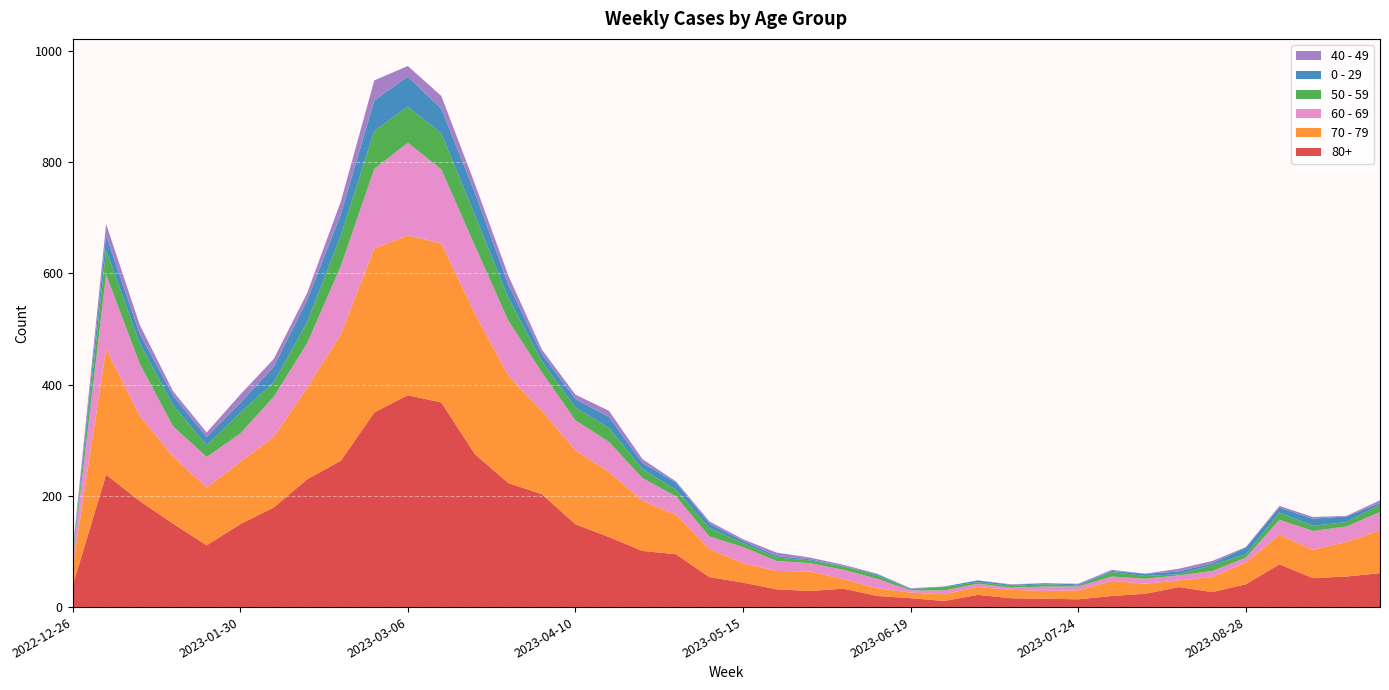

Reading left to right, list all the values displayed in this chart.

80+: 38	238	191	150	111	149	179	230	263	350	381	368	275	223	203	149	126	101	95	54	44	32	29	33	20	16	11	22	16	15	14	20	24	36	27	41	77	52	55	61
70 - 79: 32	226	153	121	104	112	127	165	227	295	287	286	253	193	150	133	117	90	71	50	35	33	35	17	14	10	12	14	15	14	16	27	18	12	27	39	53	51	62	77
60 - 69: 16	134	94	54	55	51	72	80	123	143	167	133	122	99	69	54	54	41	33	23	29	18	15	17	17	4	7	6	4	8	7	8	9	9	11	9	27	34	28	33
50 - 59: 5	44	37	38	21	37	26	38	55	68	65	65	55	41	20	23	25	16	12	15	7	6	5	6	6	2	6	3	3	4	2	8	5	2	11	6	13	9	8	13
0 - 29: 4	26	17	17	15	18	28	39	38	55	54	44	40	24	13	15	20	11	13	8	4	3	2	1	2	1	1	3	2	2	2	2	4	5	3	12	9	13	10	3
40 - 49: 4	21	16	8	8	15	14	13	23	36	19	23	16	16	8	8	11	7	2	4	3	6	3	2	1	1	0	0	1	0	1	2	0	5	4	1	3	3	1	5